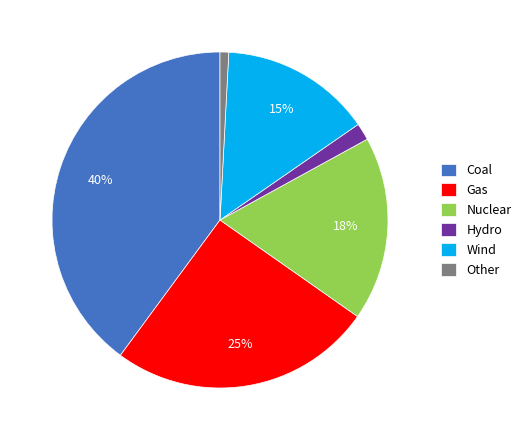

How many segments does this pie chart have?

6